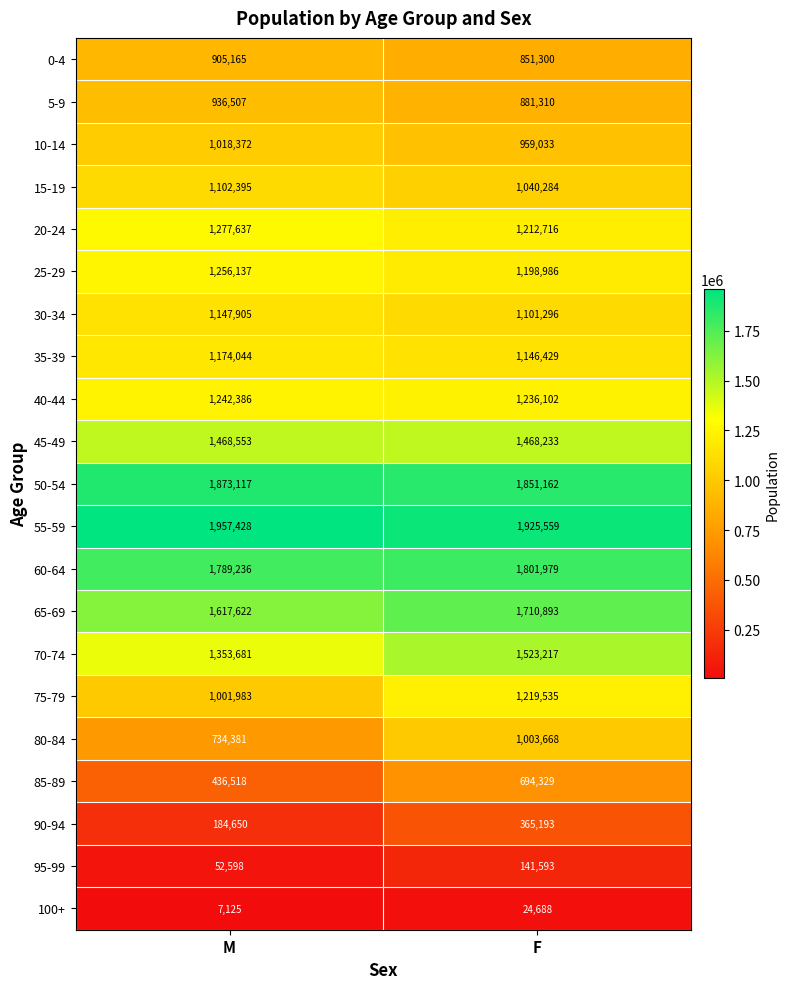

Rank the series at F from lowest to highest value.

100+, 95-99, 90-94, 85-89, 0-4, 5-9, 10-14, 80-84, 15-19, 30-34, 35-39, 25-29, 20-24, 75-79, 40-44, 45-49, 70-74, 65-69, 60-64, 50-54, 55-59